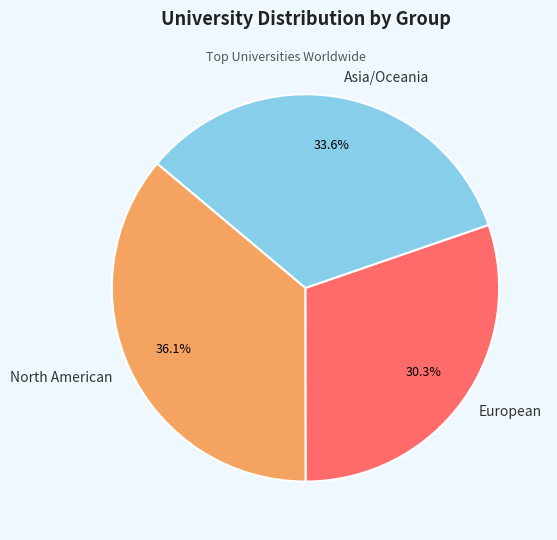

Which category has the smallest portion of the pie?

European